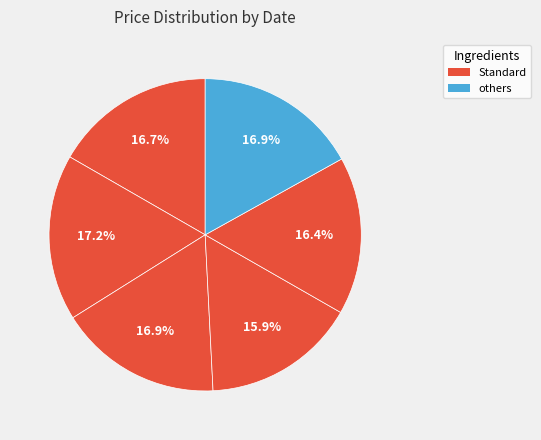

Does any single category account for the majority?

No